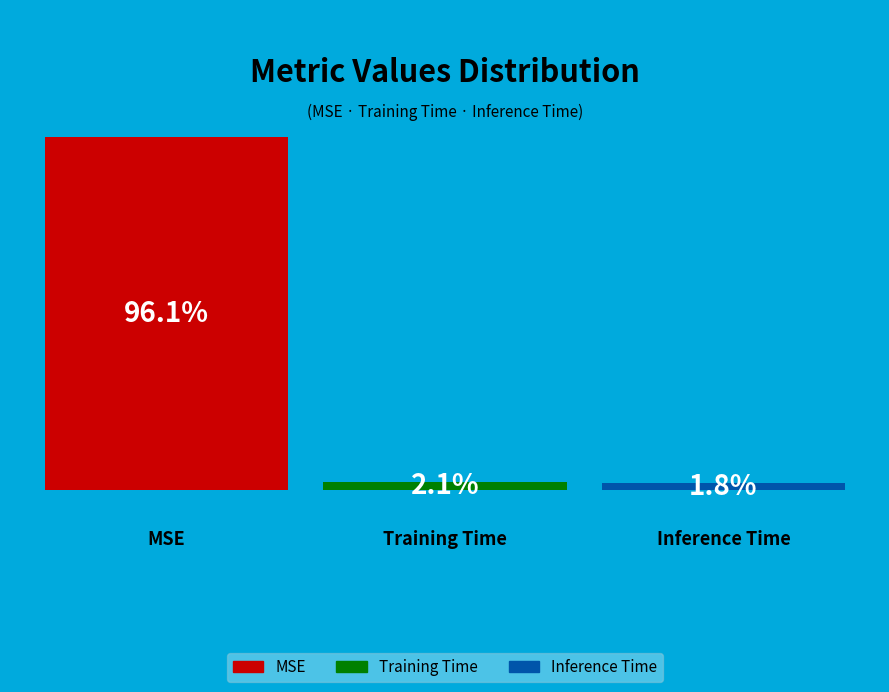

To the nearest percent, what is the combined percentage of MSE and Training Time?

98%